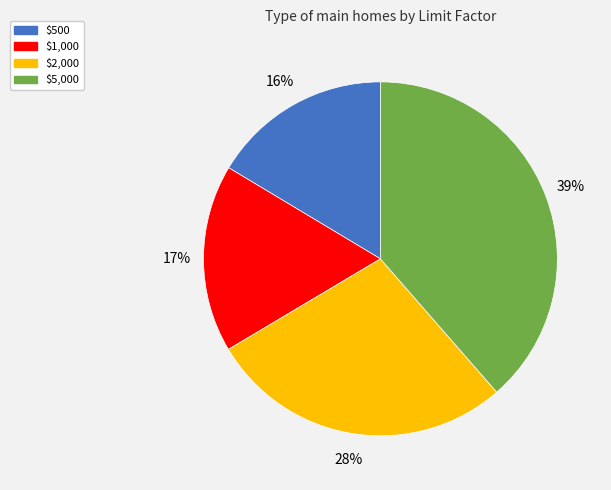

To the nearest percent, what is the combined percentage of $500 and $2,000?

44%